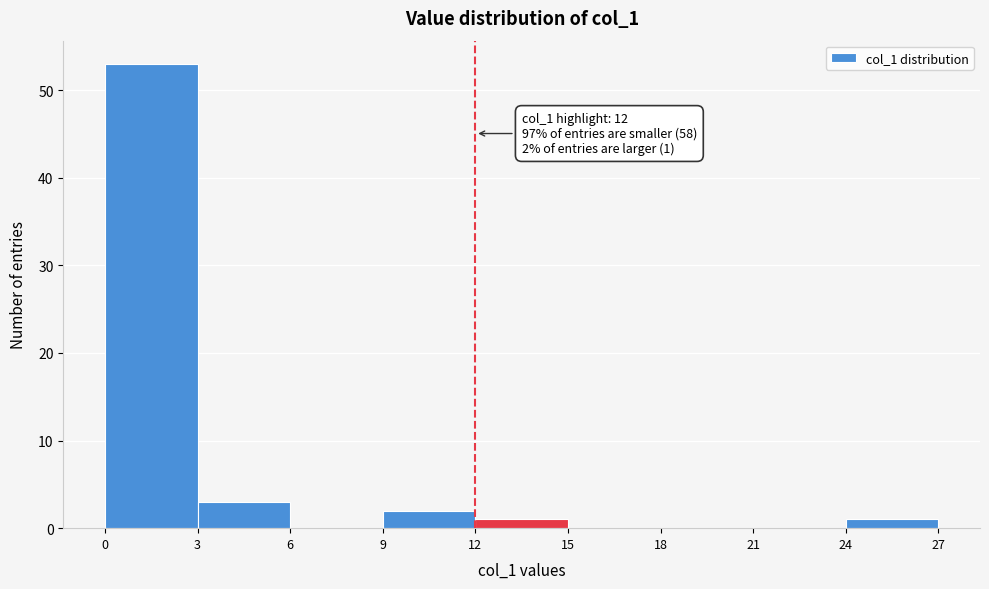

Which range on the x-axis has the tallest bar?

0 to 3